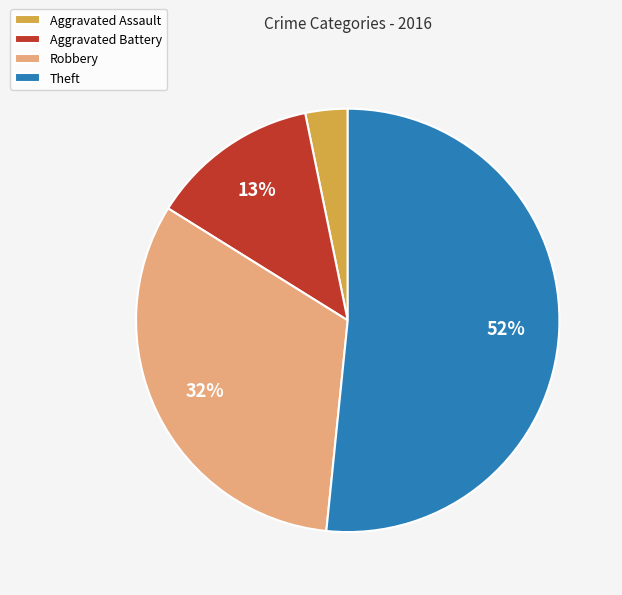

Which slice is the largest?

Theft